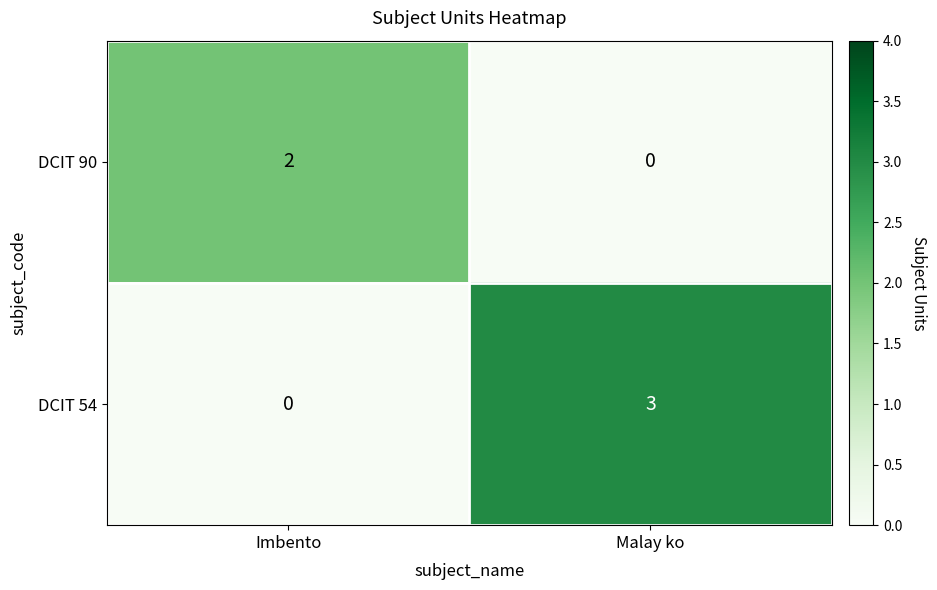

At which label is DCIT 54 closest to 1?

Imbento